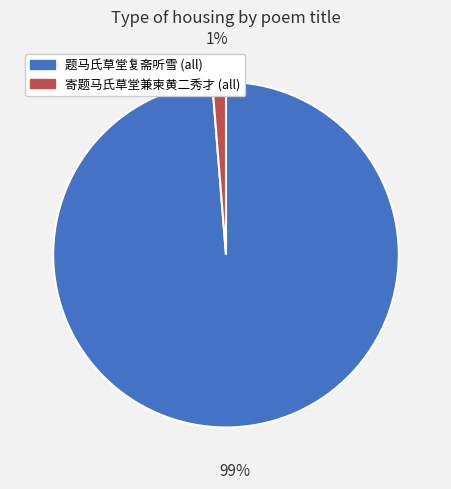

Which category has the smallest portion of the pie?

寄题马氏草堂兼柬黄二秀才 (all)